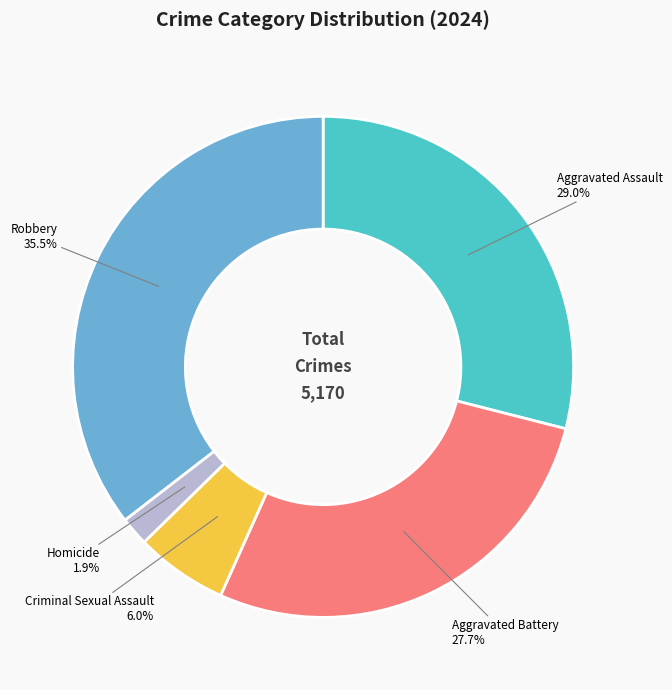

Rank the categories by value from highest to lowest.

Robbery, Aggravated Assault, Aggravated Battery, Criminal Sexual Assault, Homicide